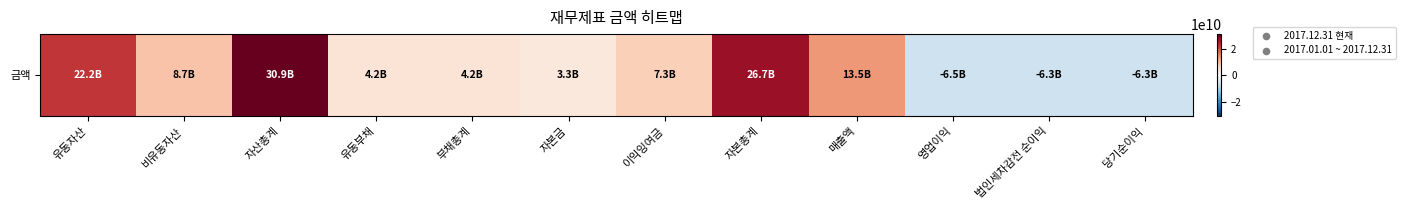

Reading right to left, what are all the values shown in this chart?

-6335769858	-6278643703	-6481007386	13473262478	26705616295	7322007931	3265007000	4180943150	4180943150	30886559445	8705282384	22181277061